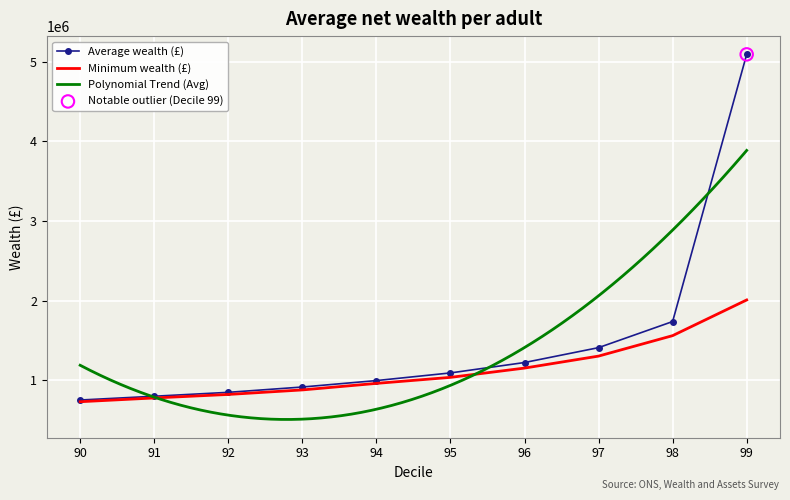

At which category is the sum across all series the highest?

99